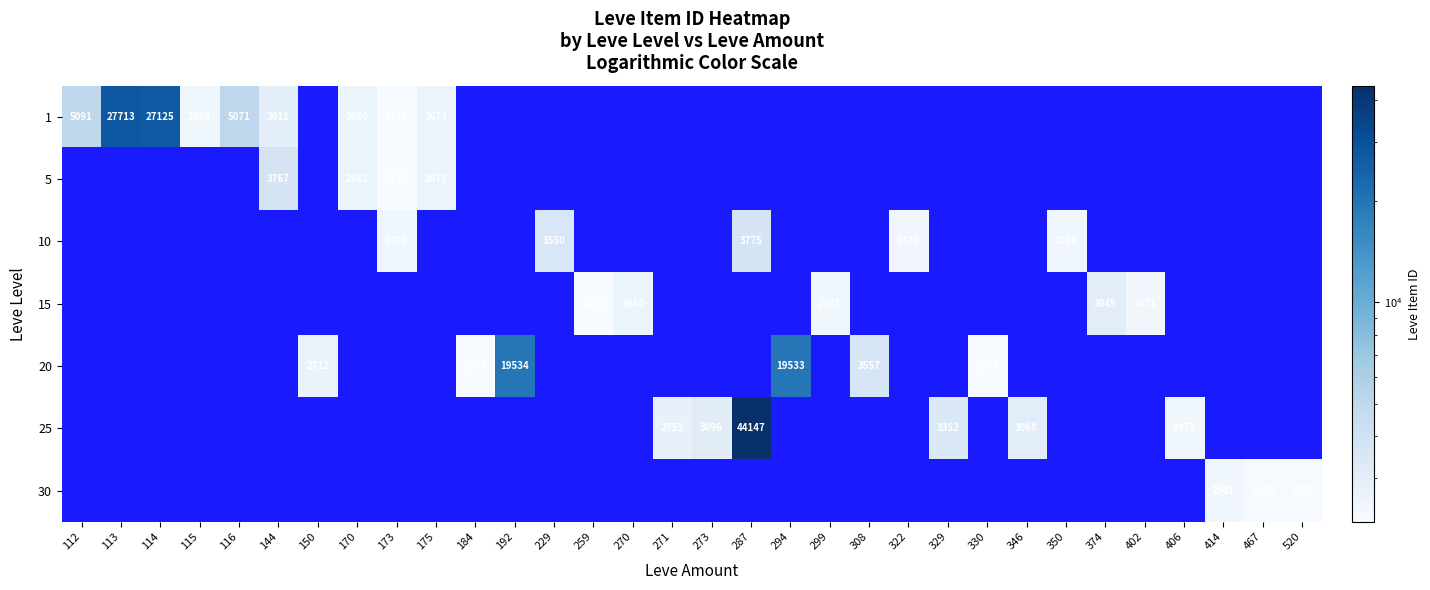

The value of 1 at 170 is 2680. True or false?

True